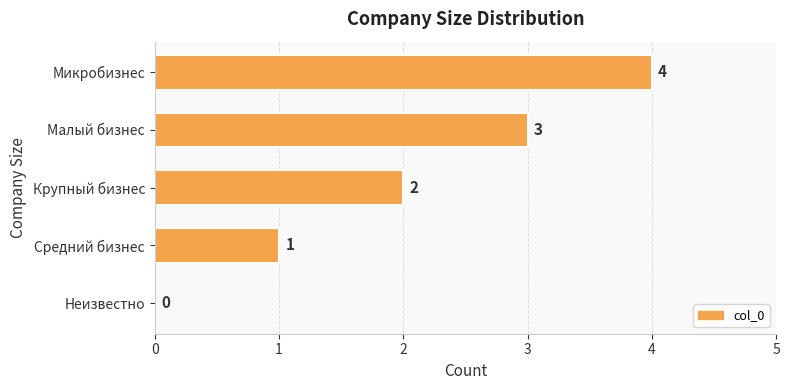

What is the greatest value displayed?

4